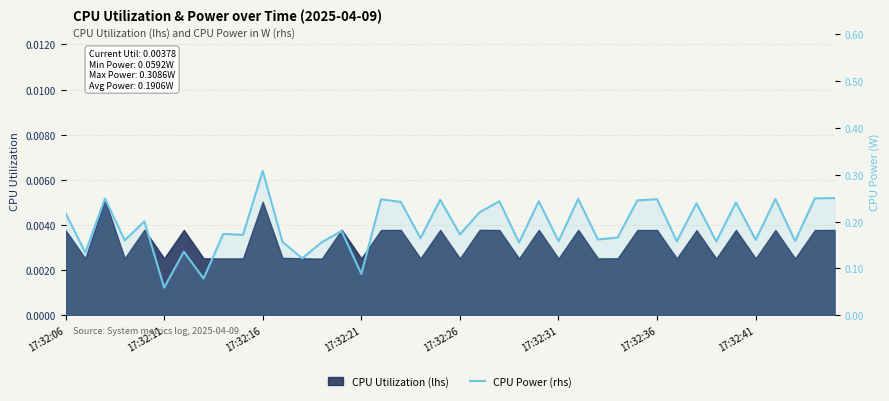

Which label corresponds to the smallest value in the chart?

17:32:11